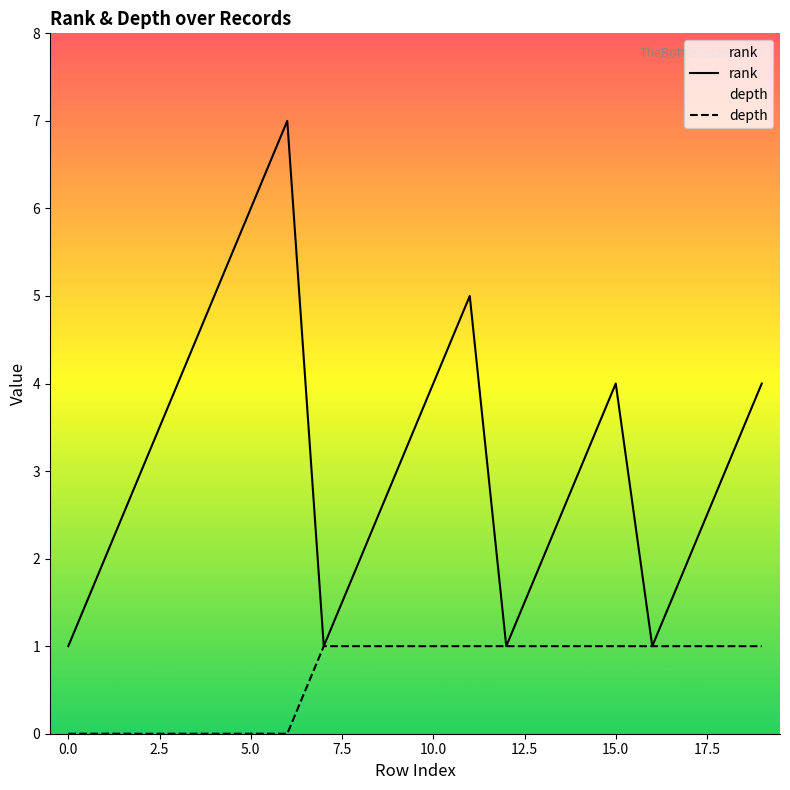

How many depth values are between 0 and 1?

20